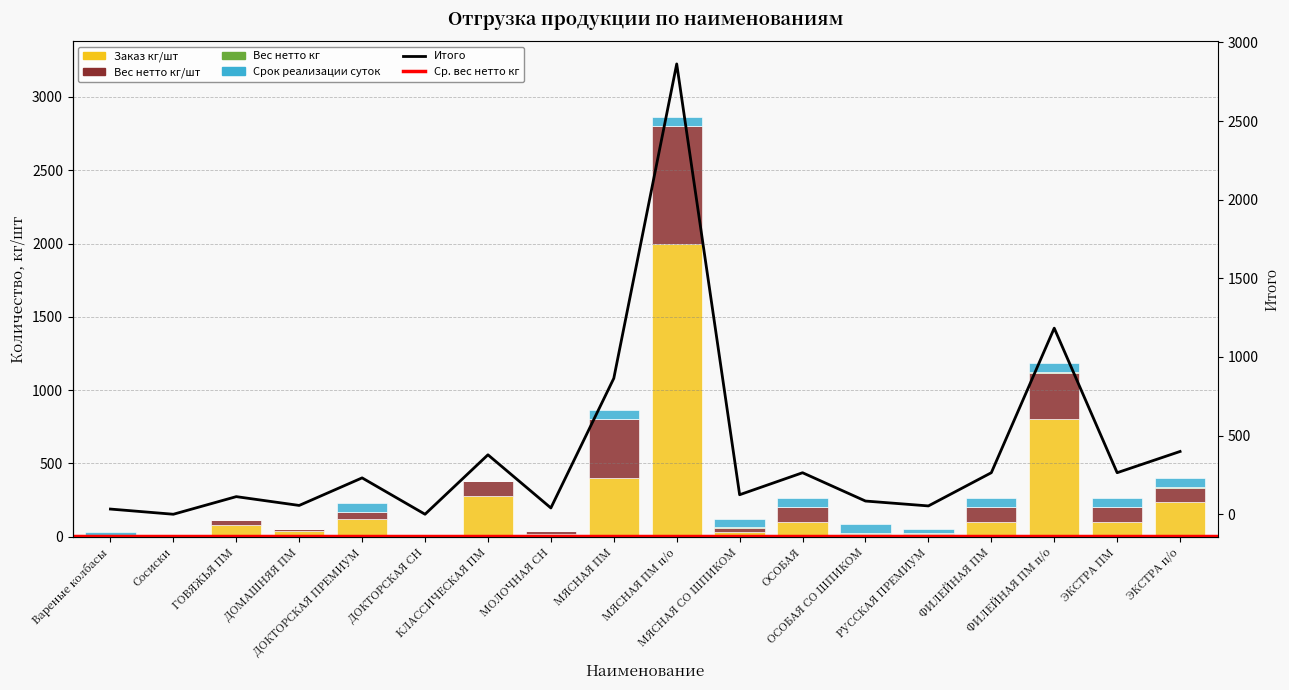

What is the value of the Вес нетто кг/шт bar at the 5th from the left?

48.0